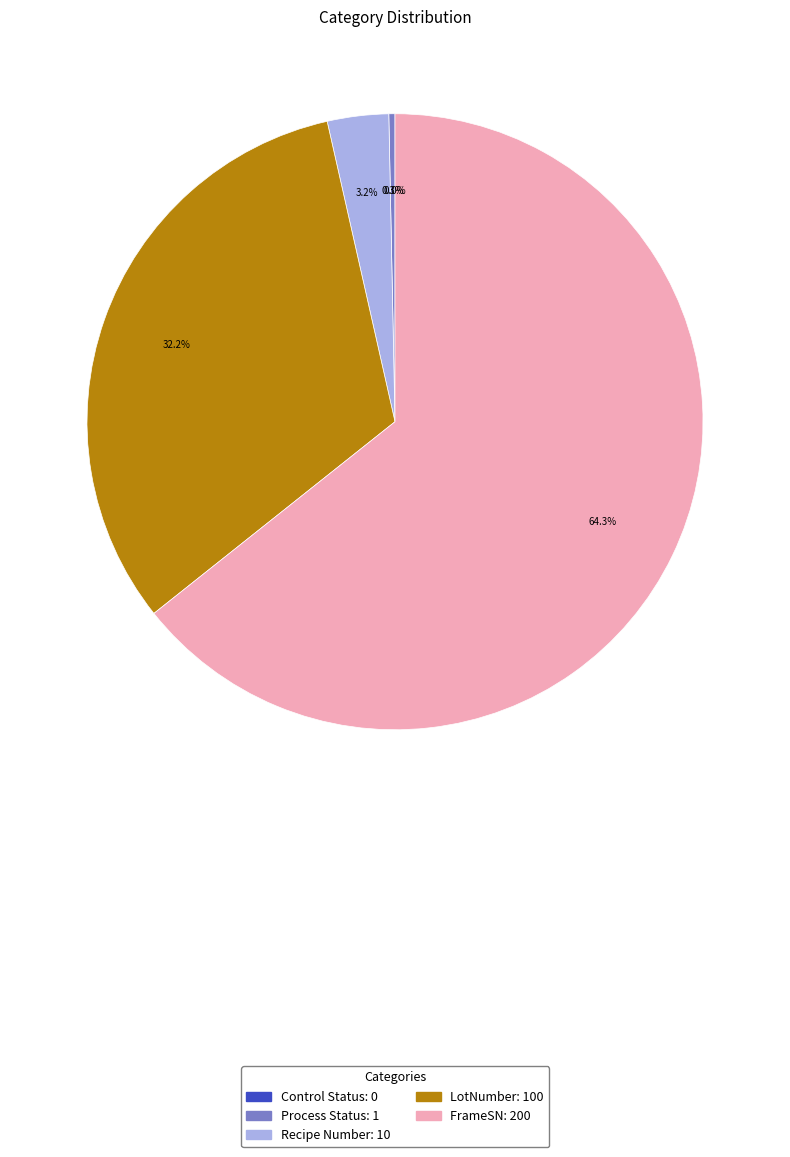

To the nearest percent, what is the average slice percentage?

20%